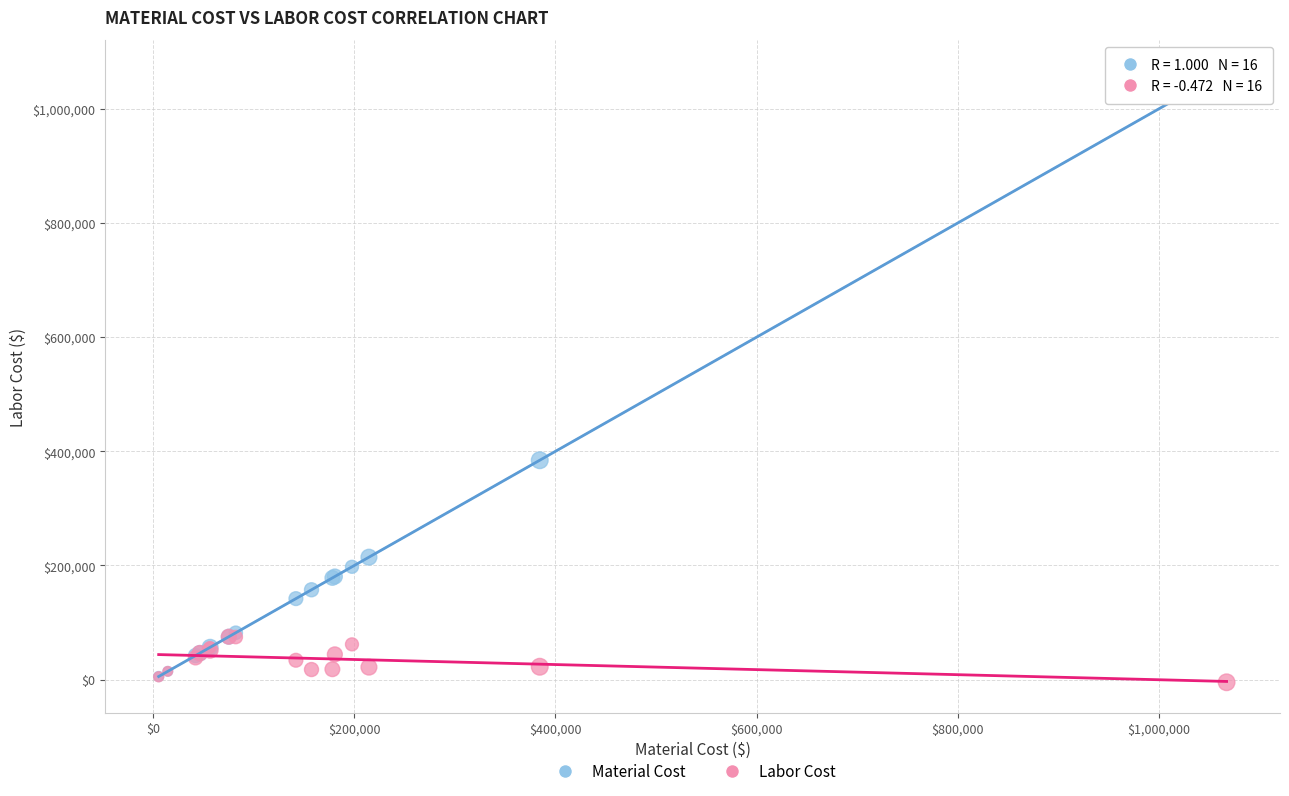

In the Material Cost series, what Y value is closest to 536452?

384363.9